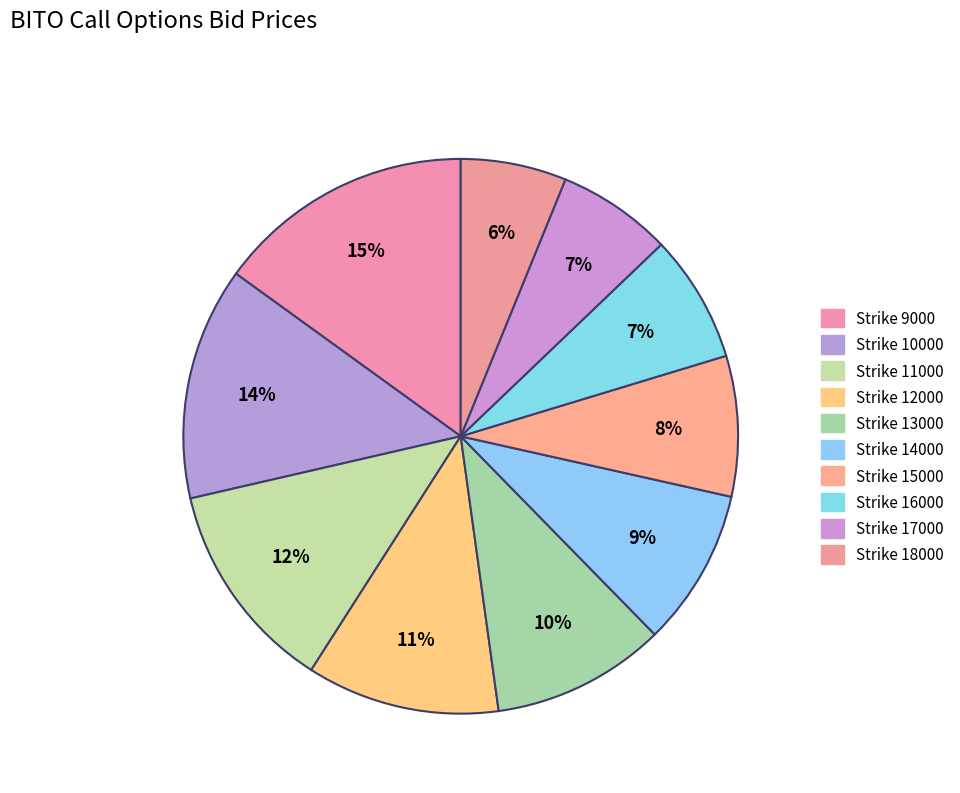

Is there any slice that represents more than half of the pie?

No